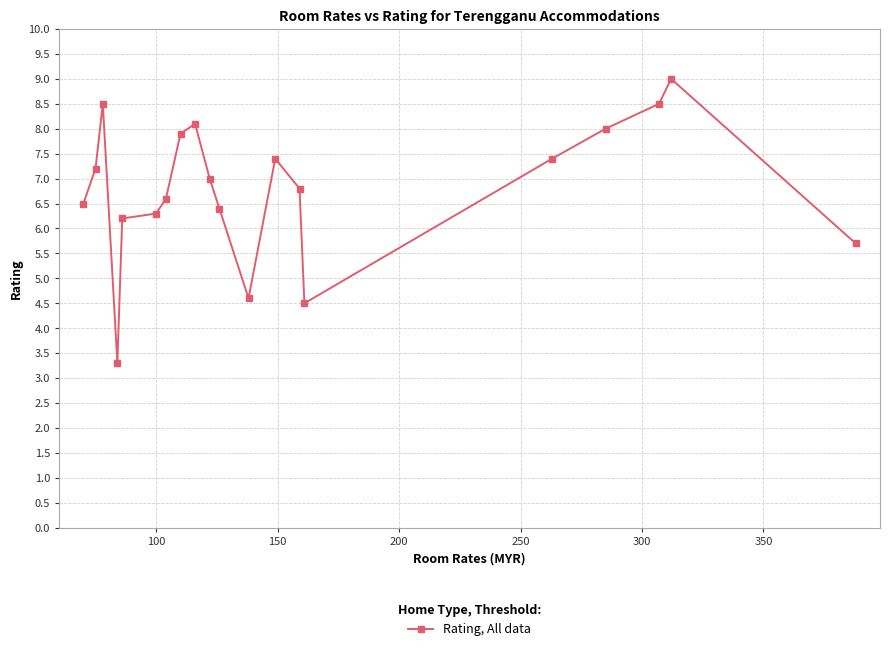

What is the value of the 15th point from the left?

4.5